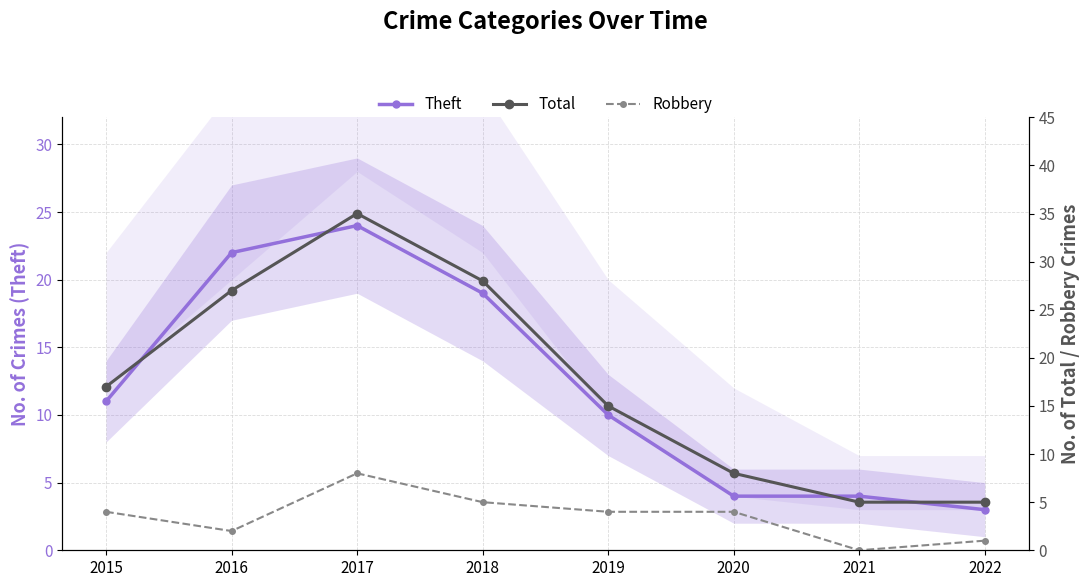

List the series in order of their overall mean, lowest first.

Robbery, Theft, Total